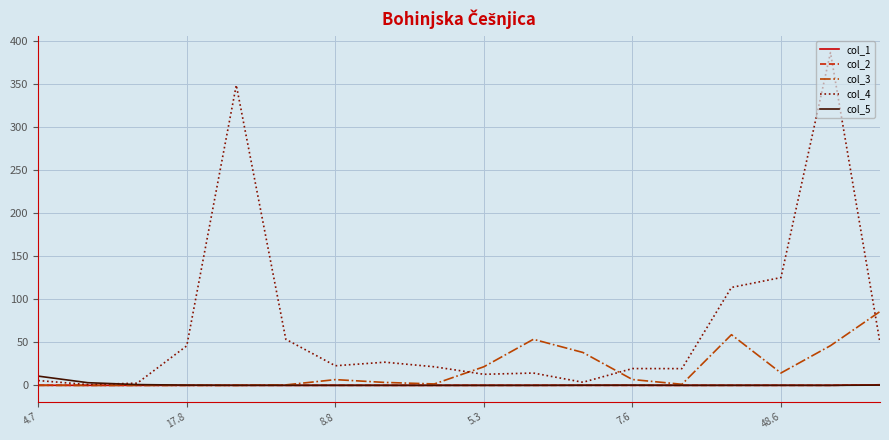

True or false: col_2 has more than 0 points higher than both neighbors.

True